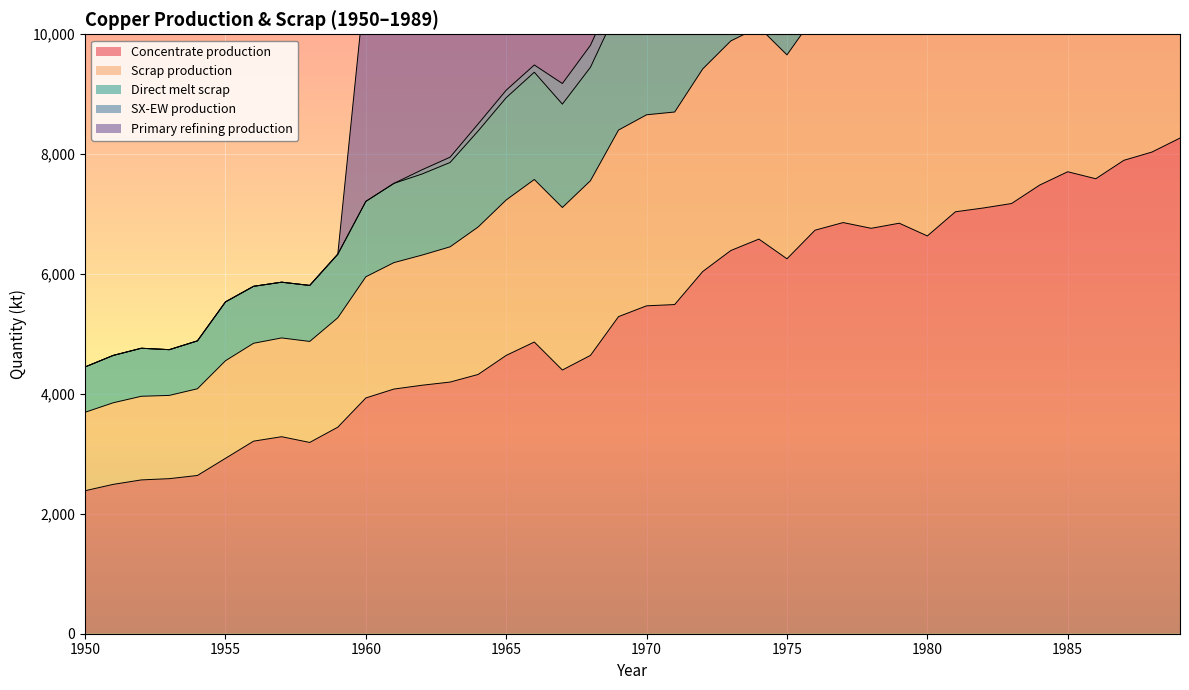

What is the maximum value for Concentrate production?

8268.6